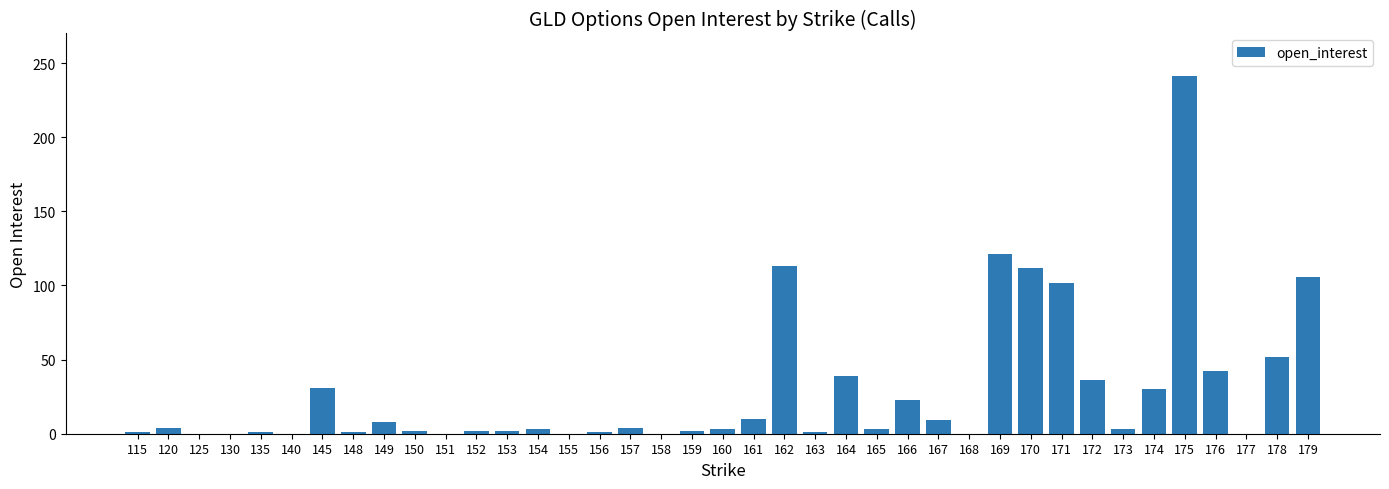

The chart shows a value of 0 at 140. True or false?

True